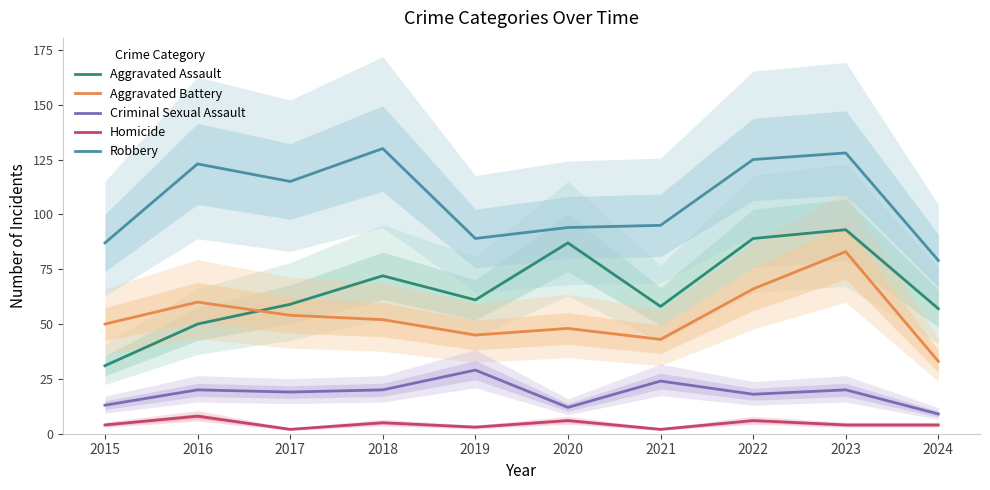

Rank the series by their maximum value, from highest to lowest.

Robbery, Aggravated Assault, Aggravated Battery, Criminal Sexual Assault, Homicide